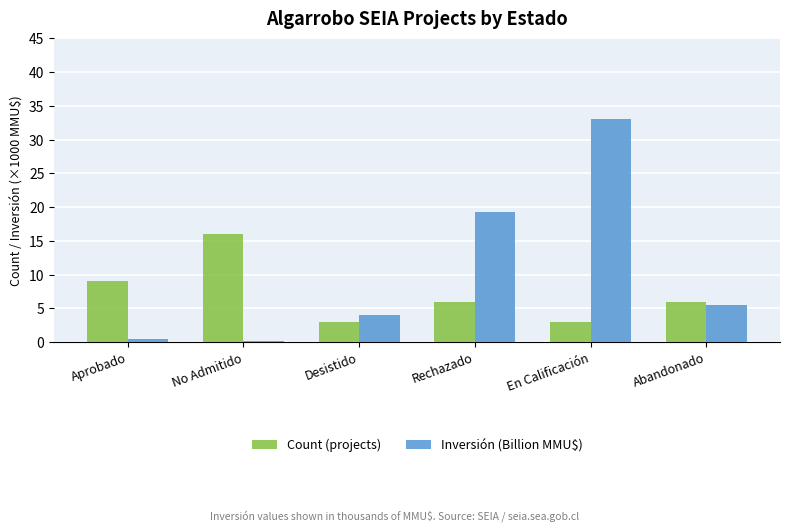

What is the label of the 5th bar from the right?

No Admitido